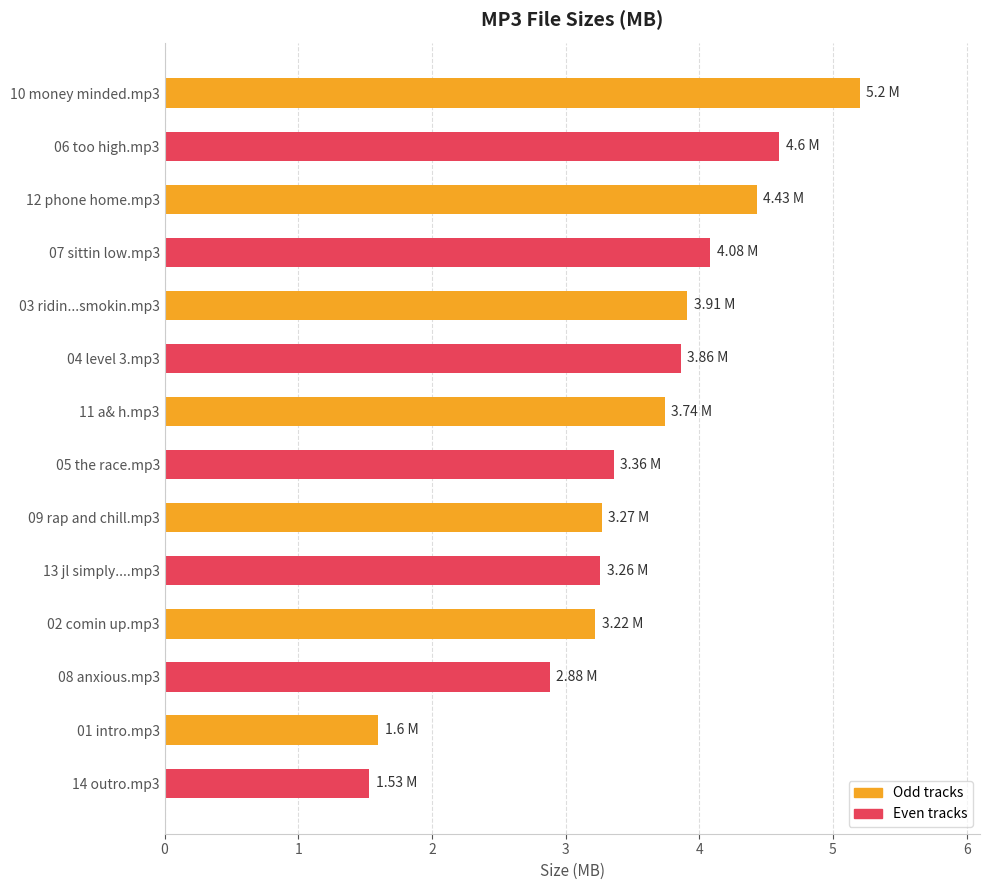

How many series are shown in this chart?

1